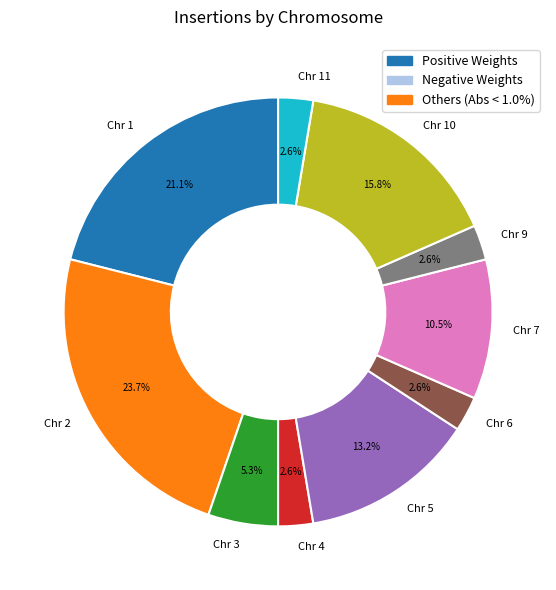

To the nearest percent, what is the average slice percentage?

10%